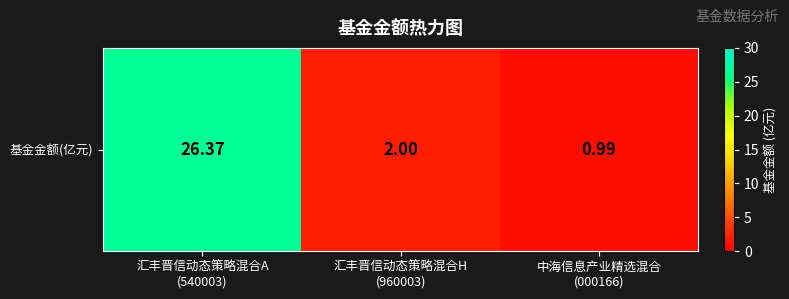

Which label corresponds to the largest value in the chart?

汇丰晋信动态策略混合A
(540003)